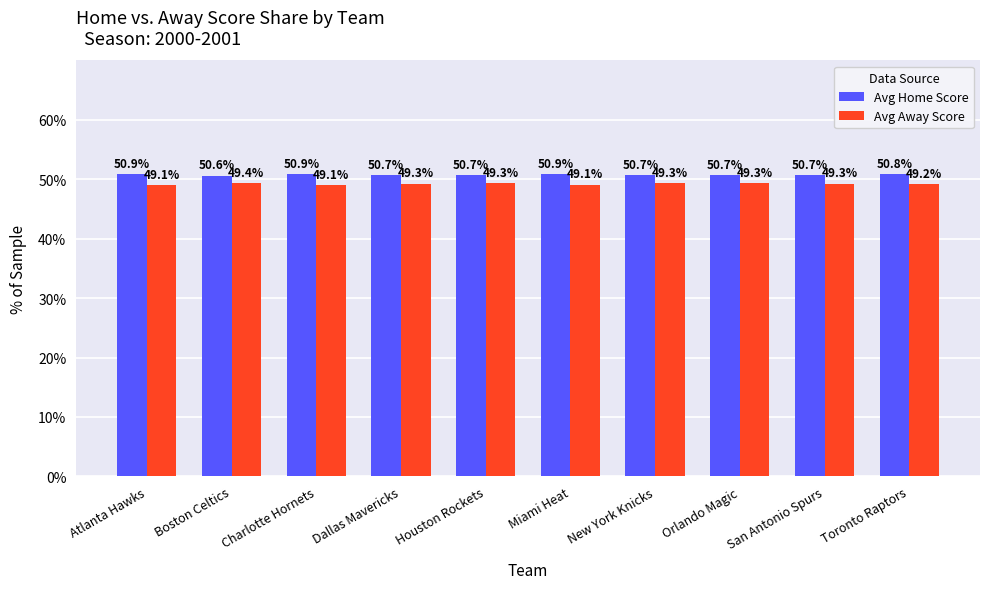

What is the difference between the Avg Home Score values at Charlotte Hornets and Toronto Raptors?

0.1